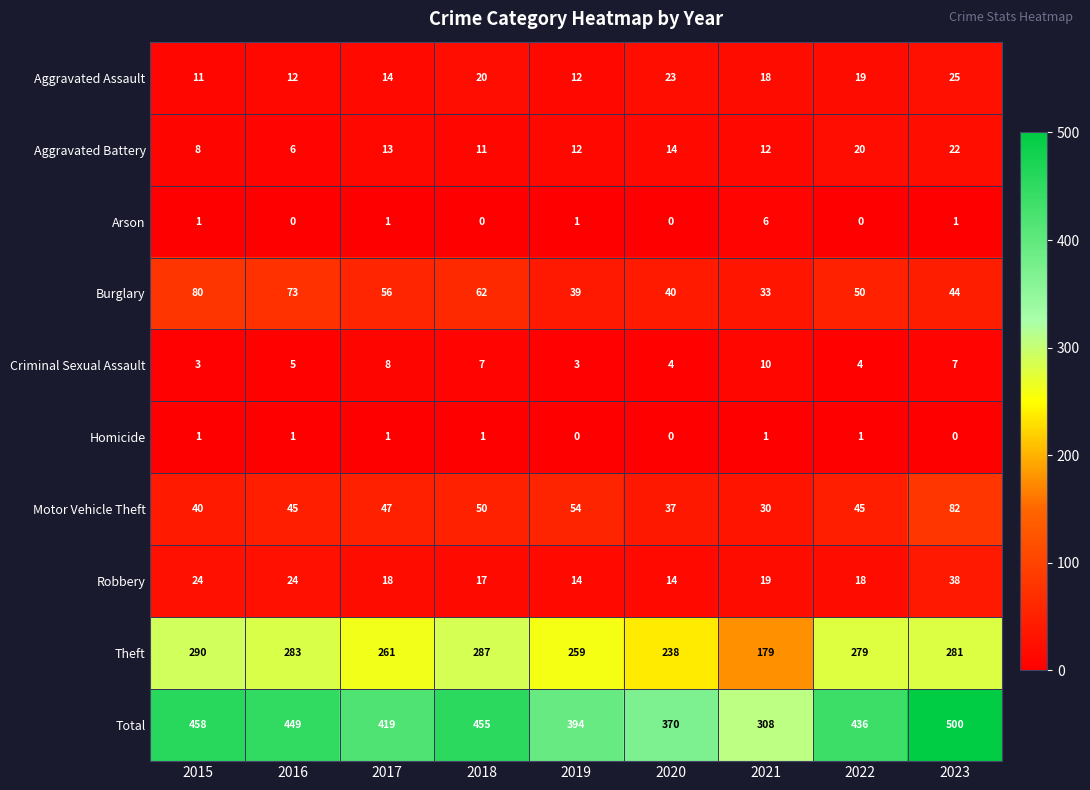

Which series has the largest total across all categories?

Total